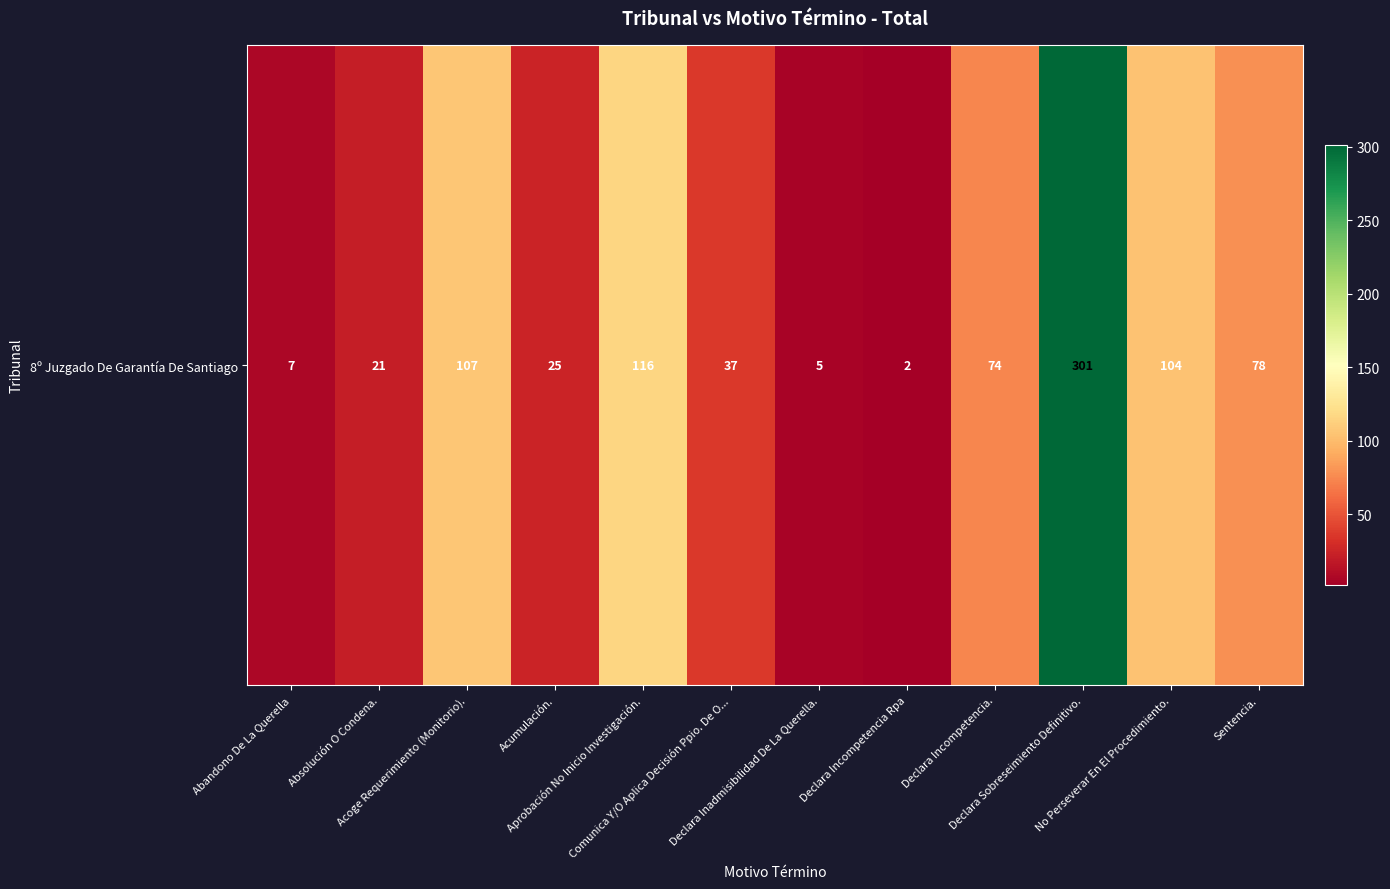

Reading left to right, list all the values displayed in this chart.

Abandono De La Querella=7	Absolución O Condena.=21	Acoge Requerimiento (Monitorio).=107	Acumulación.=25	Aprobación No Inicio Investigación.=116	Comunica Y/O Aplica Decisión Ppio. De O...=37	Declara Inadmisibilidad De La Querella.=5	Declara Incompetencia Rpa=2	Declara Incompetencia.=74	Declara Sobreseimiento Definitivo.=301	No Perseverar En El Procedimiento.=104	Sentencia.=78